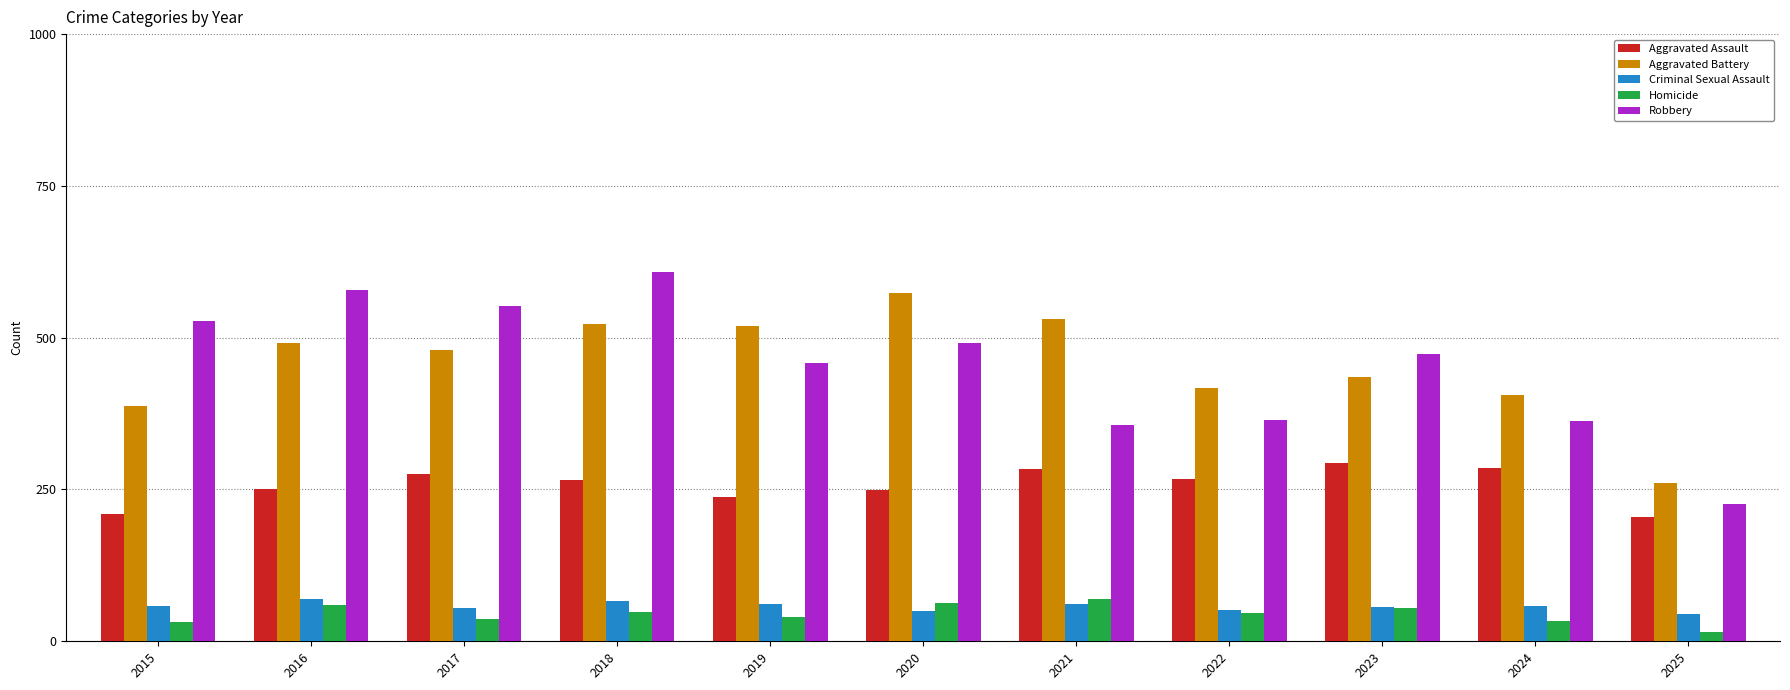

At which category is the sum across all series the highest?

2018